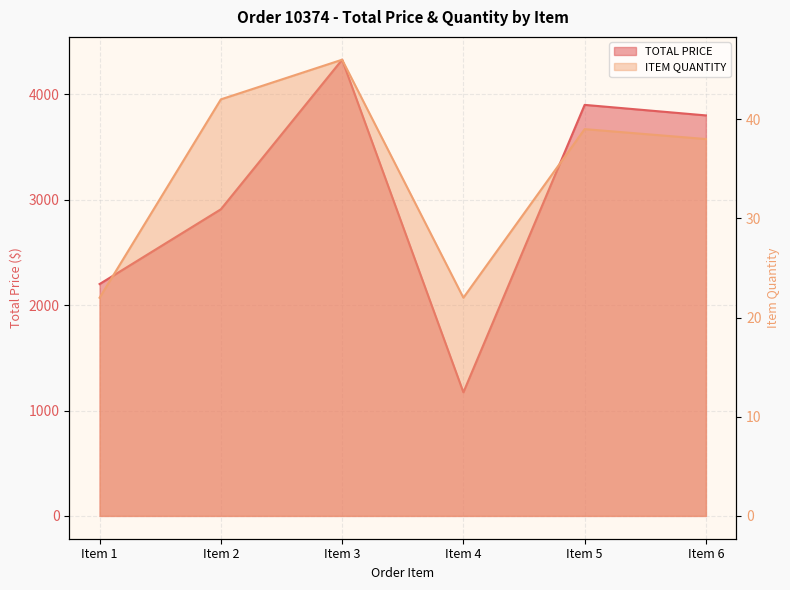

Is it true that TOTAL PRICE equals 1553.6 at Item 3?

False